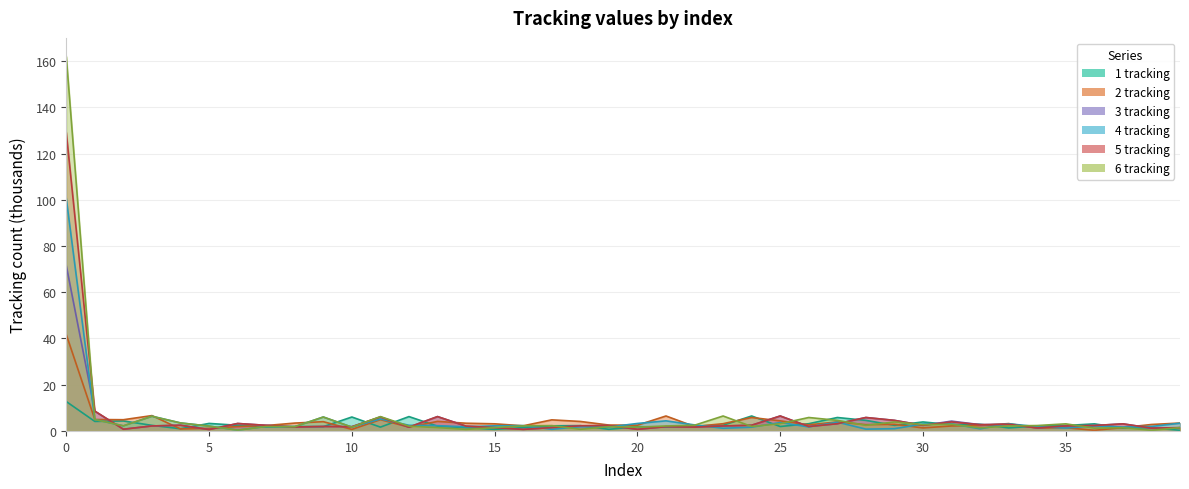

What is the sum of the 5 tracking values at 14 and 13?

8.3